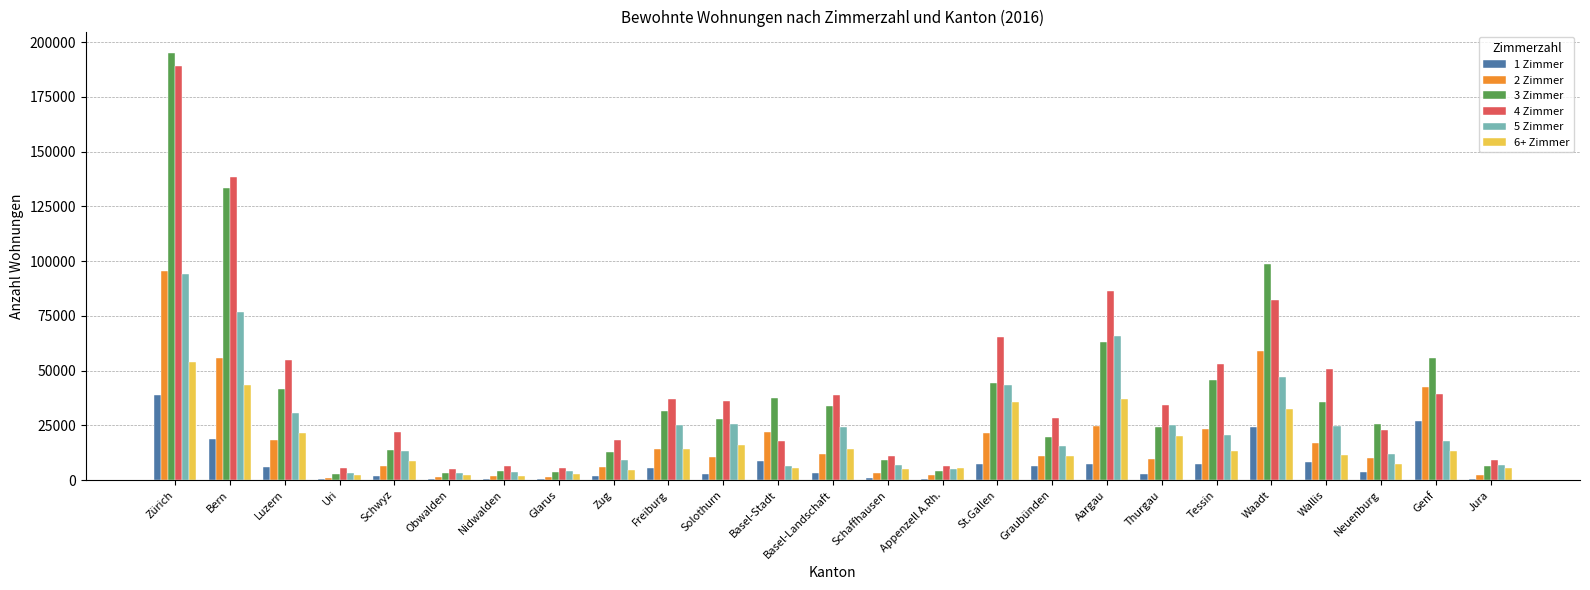

At which category is the sum across all series the highest?

Zürich